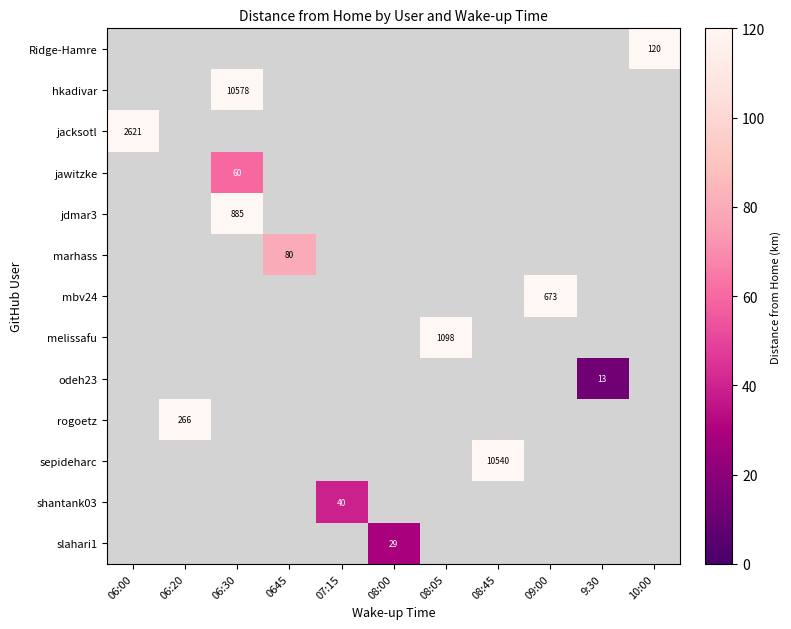

Is it true that melissafu equals 1098 at 08:05?

True